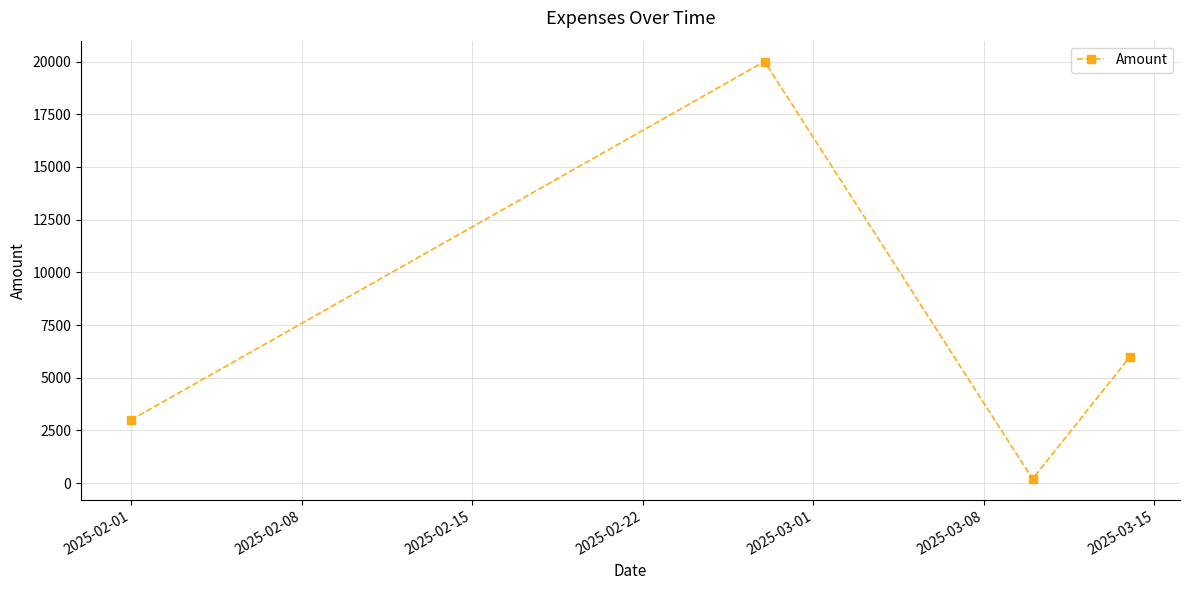

How many interior local peaks (higher than both neighbors) does the data have?

1